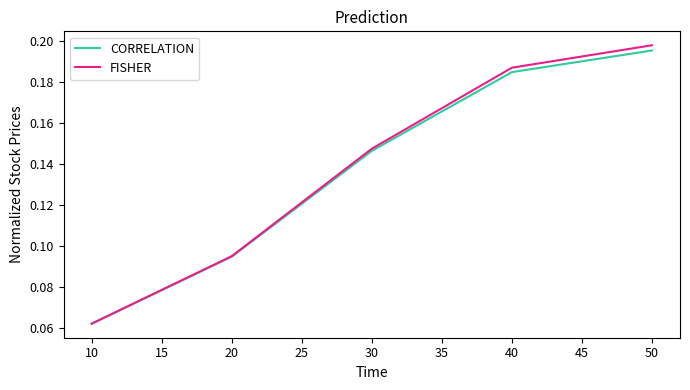

Which series has the largest range (max minus min)?

FISHER